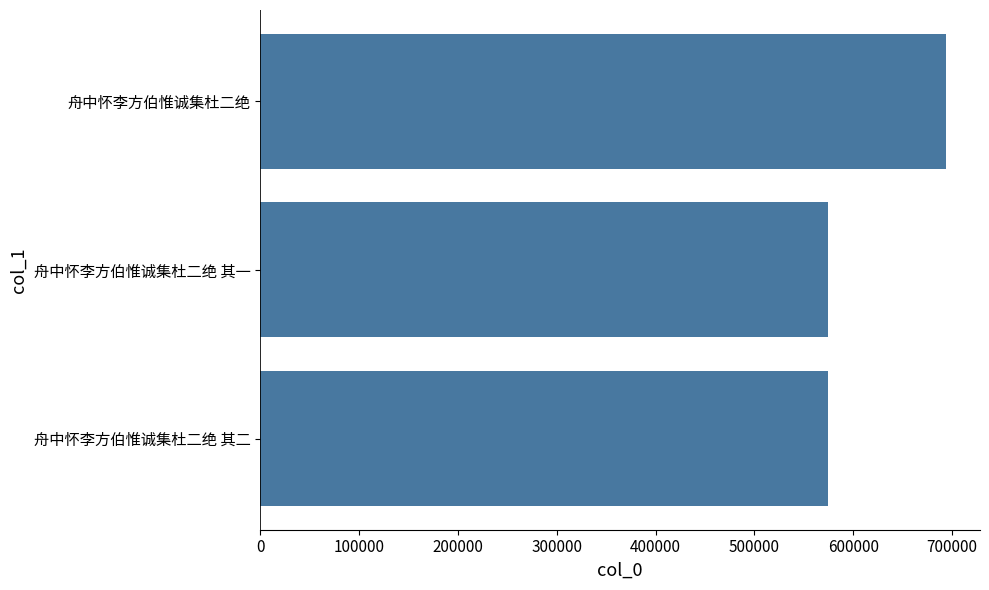

Which has a higher value, 舟中怀李方伯惟诚集杜二绝 or 舟中怀李方伯惟诚集杜二绝 其一?

舟中怀李方伯惟诚集杜二绝